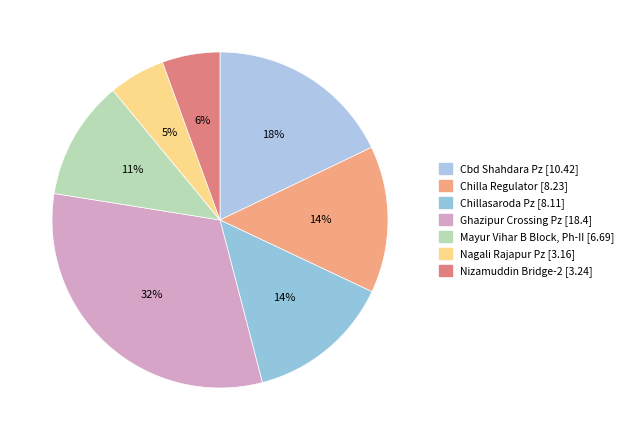

The Mayur Vihar B Block, Ph-II slice represents 26% of the pie. True or false?

False